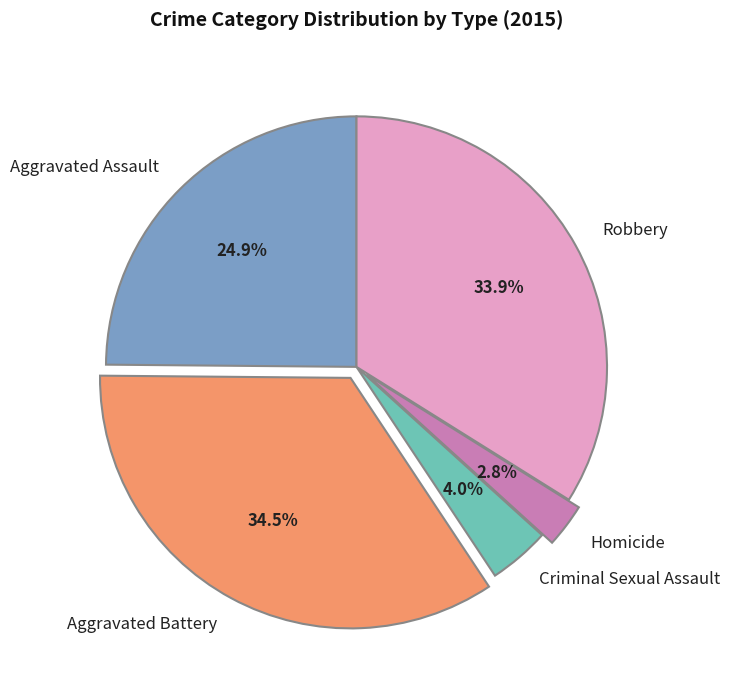

How many slices are in this pie chart?

5